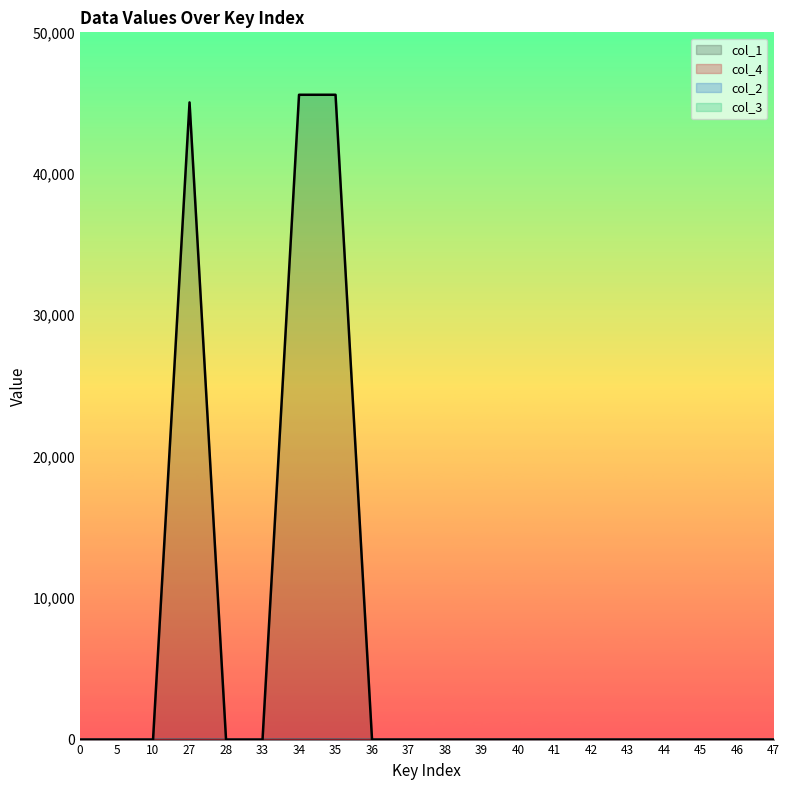

How many values in col_3 are above zero?

3